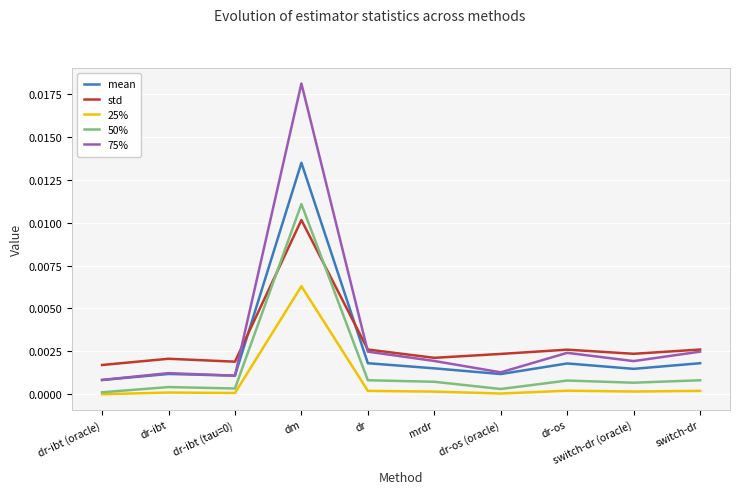

At dm, list the series in order from smallest to largest.

25%, std, 50%, mean, 75%